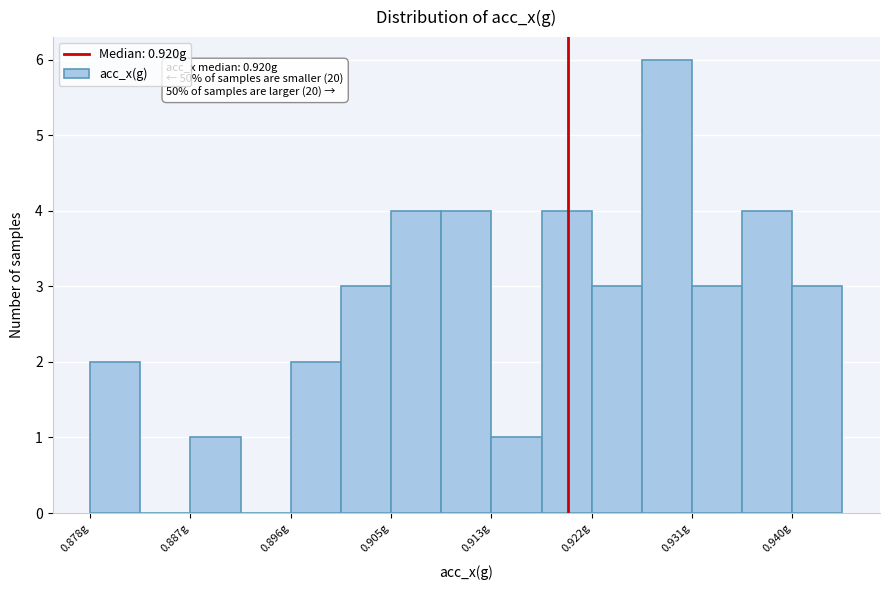

Over which range of the x-axis is the bar tallest?

0.927 to 0.931